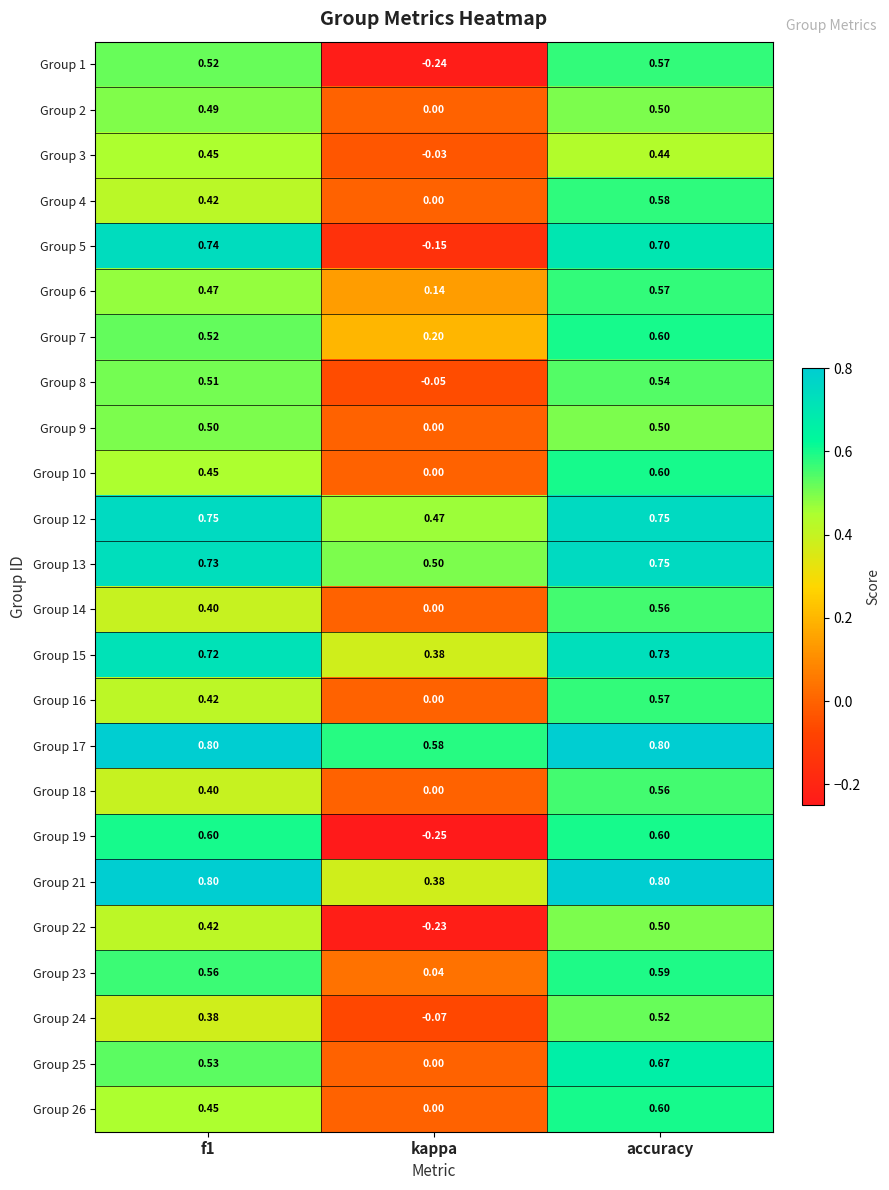

At which category is the sum across all series the highest?

accuracy